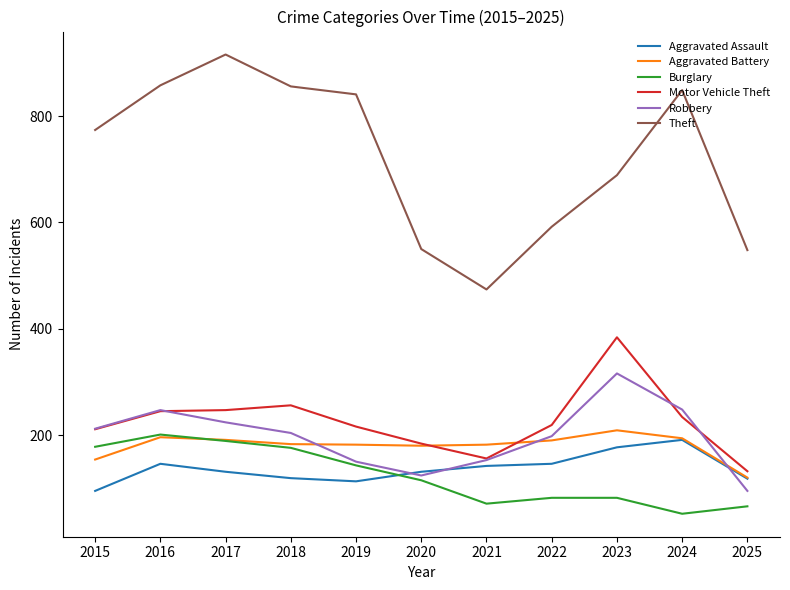

Read the Robbery value at 2020.

124